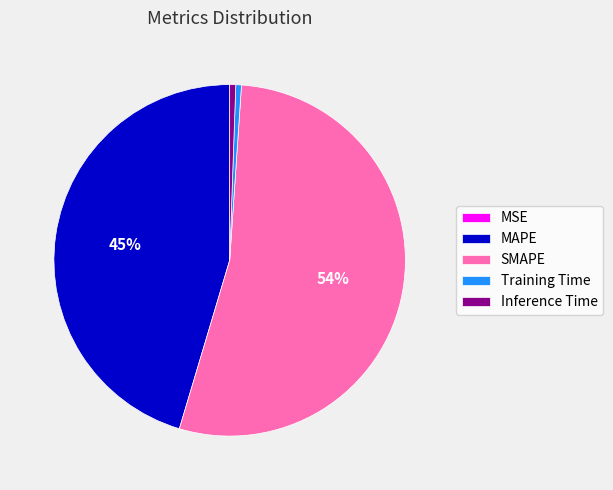

Which has a higher value, MAPE or SMAPE?

SMAPE